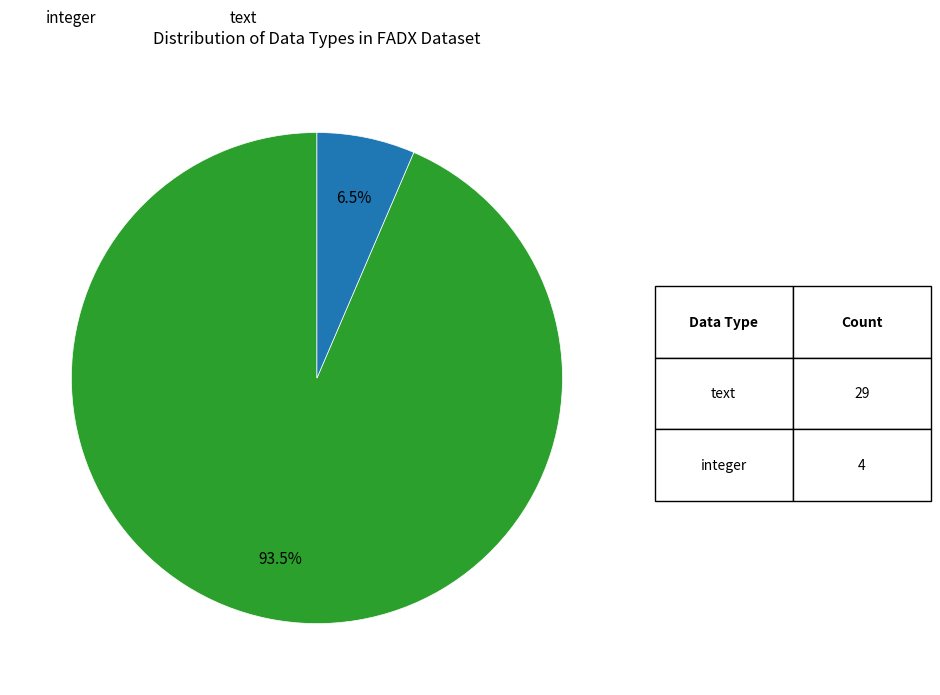

Is there a majority slice in this chart?

Yes